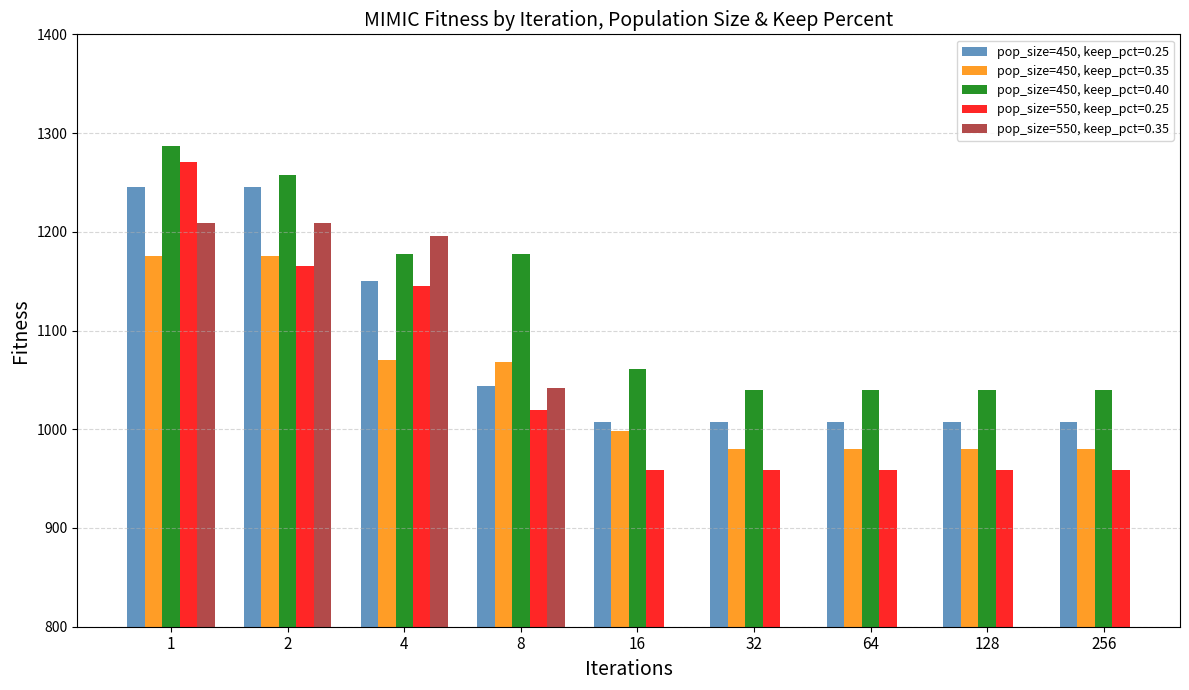

What is the value of the pop_size=450, keep_pct=0.40 bar at the 3rd from the left?

1177.6